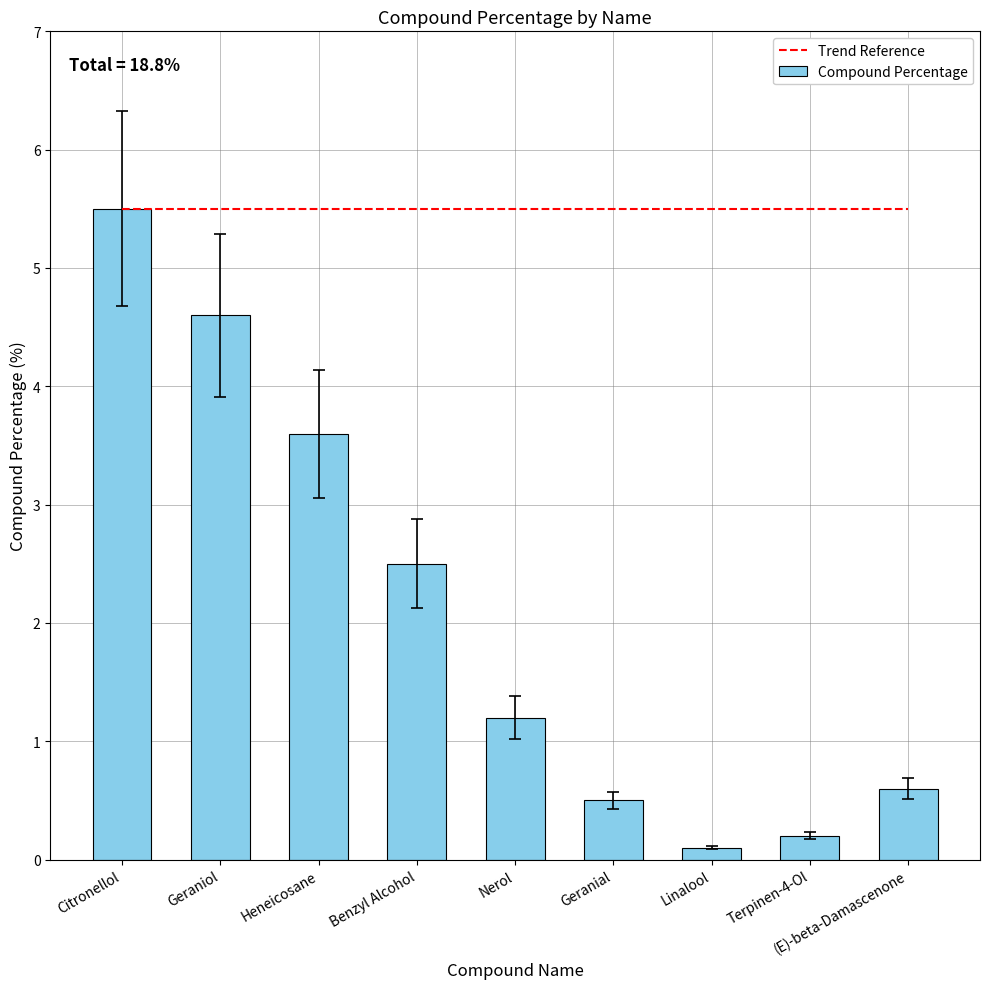

List the labels in order of value, smallest first.

Linalool, Terpinen-4-Ol, Geranial, (E)-beta-Damascenone, Nerol, Benzyl Alcohol, Heneicosane, Geraniol, Citronellol